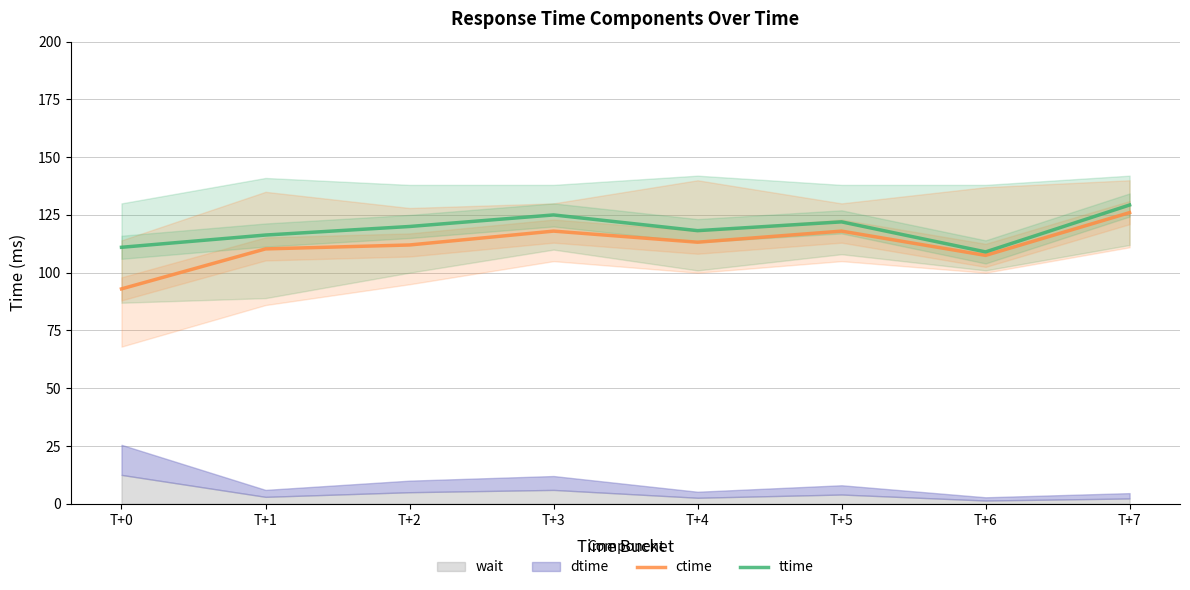

Reading right to left, transcribe all the data shown in this chart.

ctime: T+7=126.0	T+6=107.5	T+5=118.0	T+4=113.2	T+3=118.0	T+2=112.0	T+1=110.3	T+0=93.0
ttime: T+7=129.3	T+6=109.0	T+5=122.0	T+4=118.2	T+3=125.0	T+2=120.0	T+1=116.3	T+0=111.0